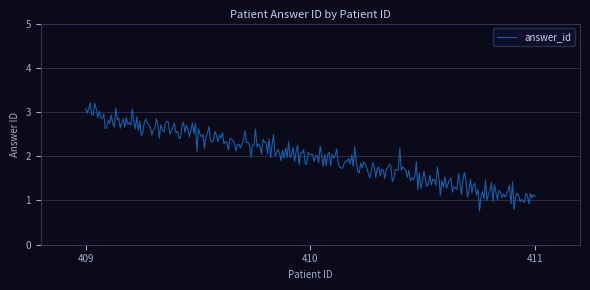

What is the difference between the maximum and minimum values?

2.4